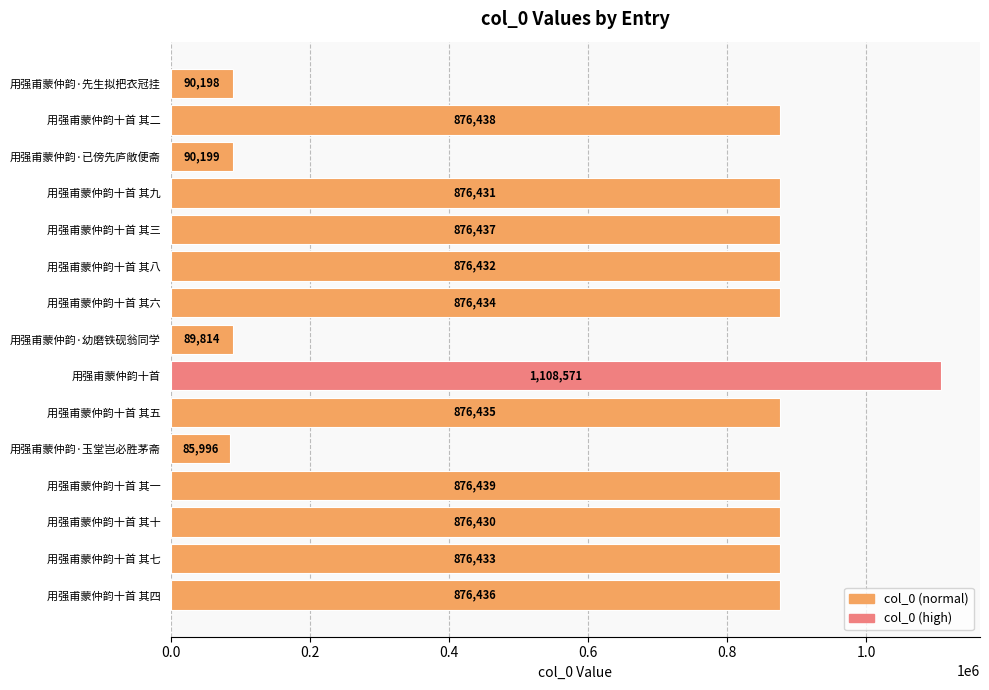

Reading bottom to top, what are all the values shown in this chart?

876436	876433	876430	876439	85996	876435	1108571	89814	876434	876432	876437	876431	90199	876438	90198